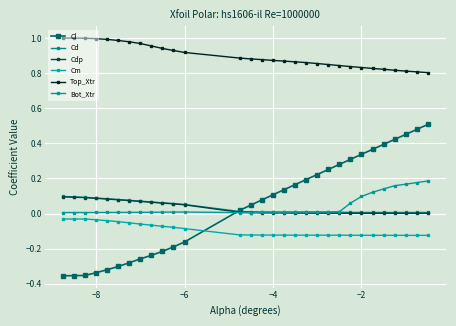

Is this an area chart (filled region under the line)?

No